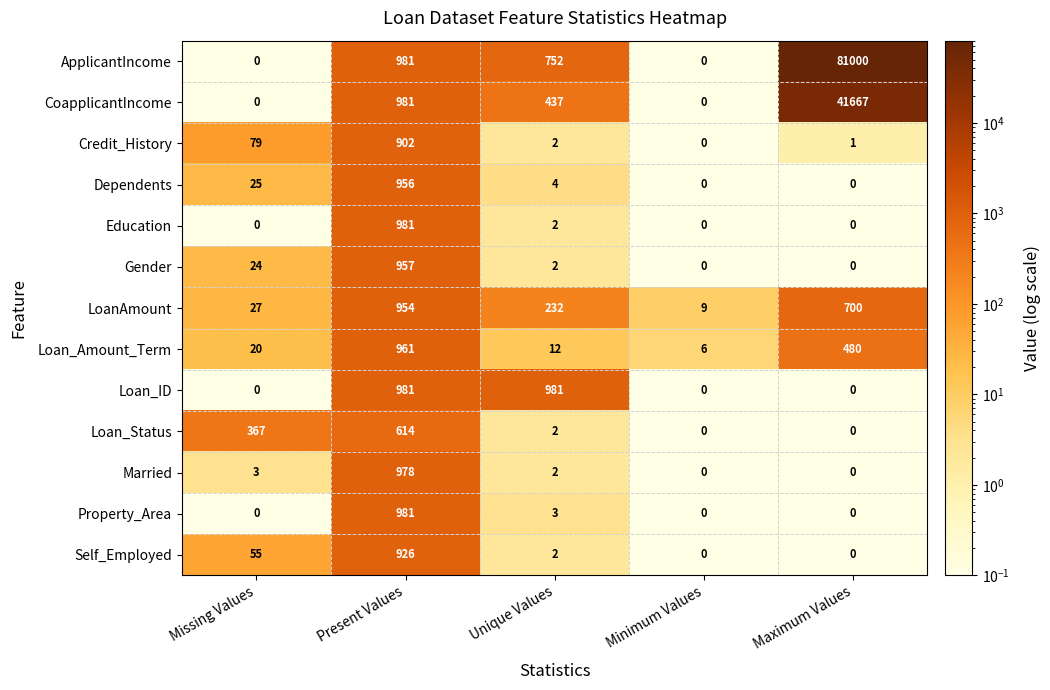

At which category is the sum across all series the highest?

Maximum Values